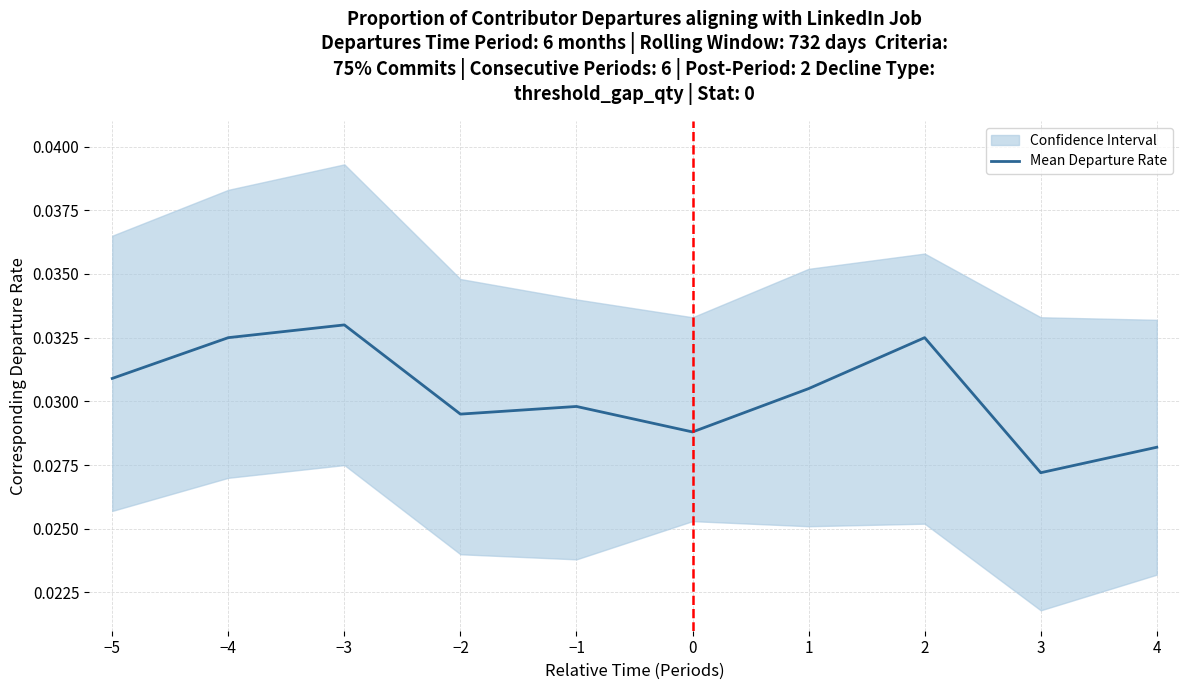

Where is the first local maximum?

−3